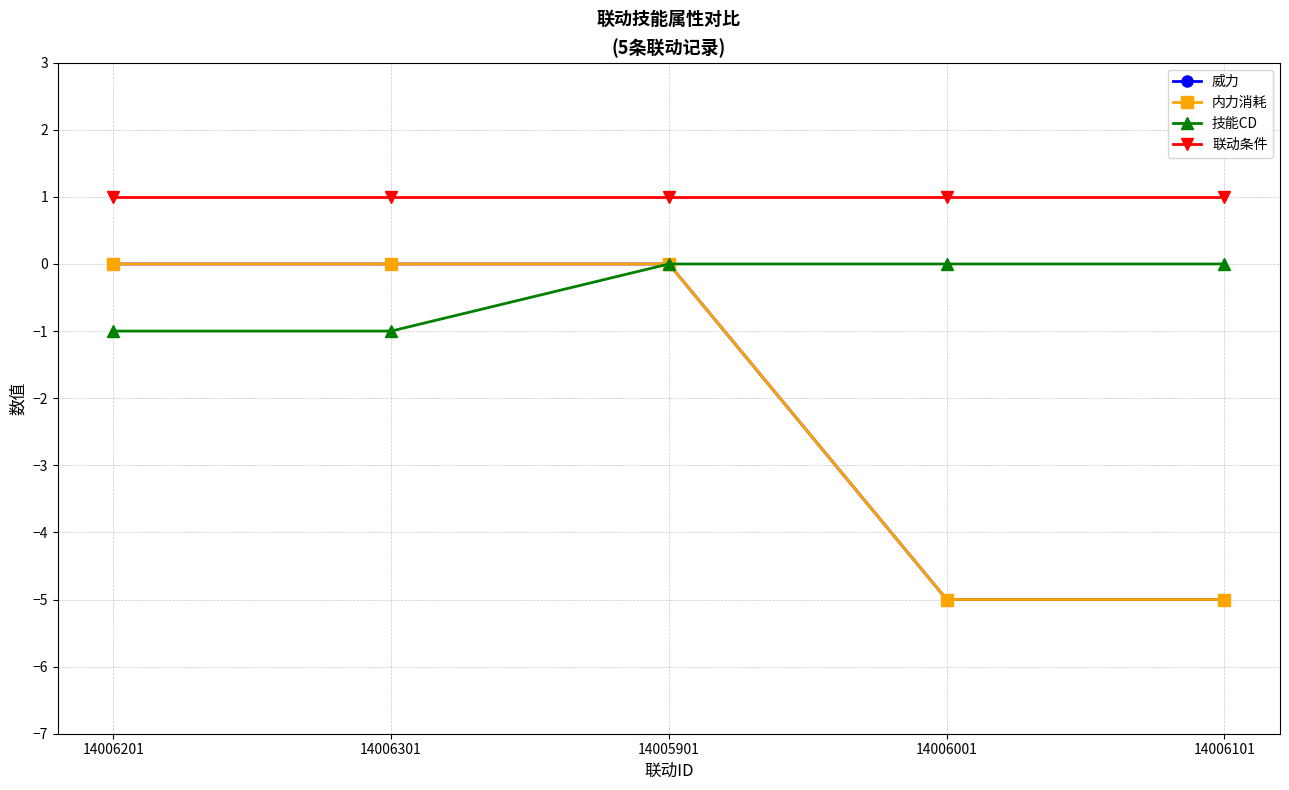

What is the sum of all 威力 values?

-10